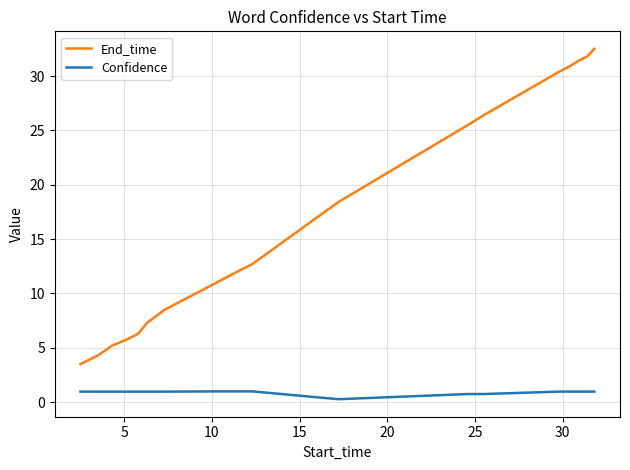

Does the chart display data point markers on the line(s)?

No